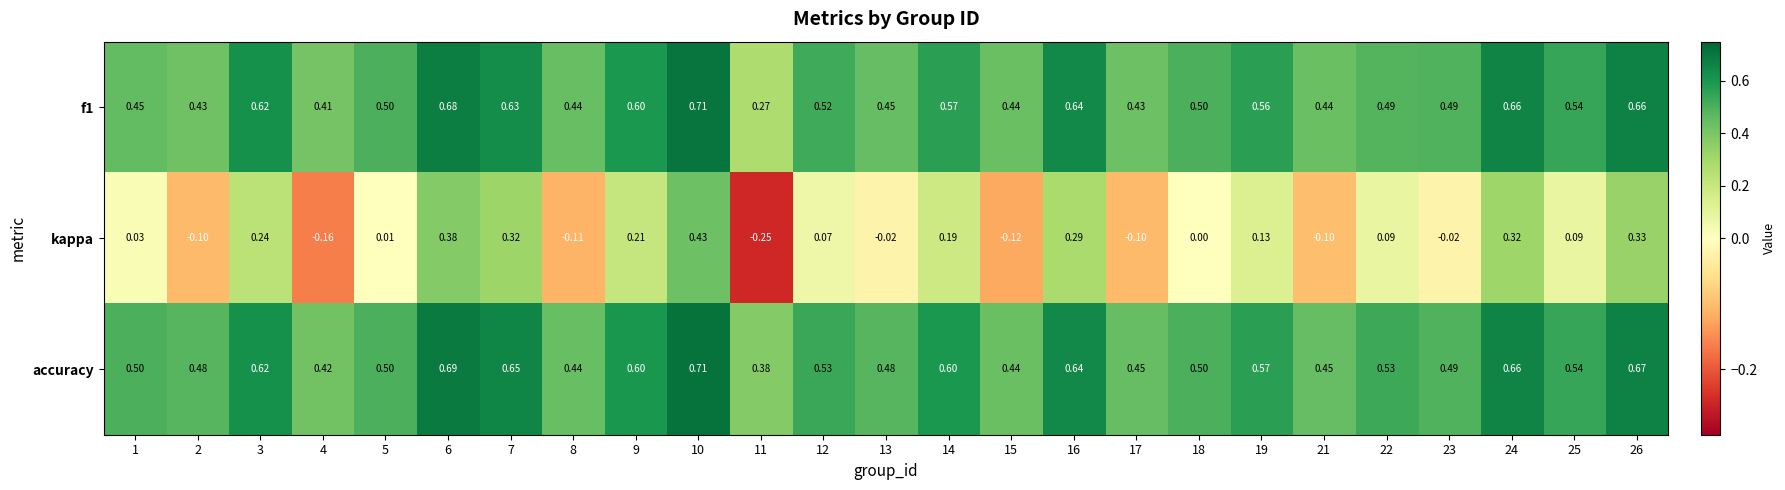

At how many categories does at least one series exceed 0?

25